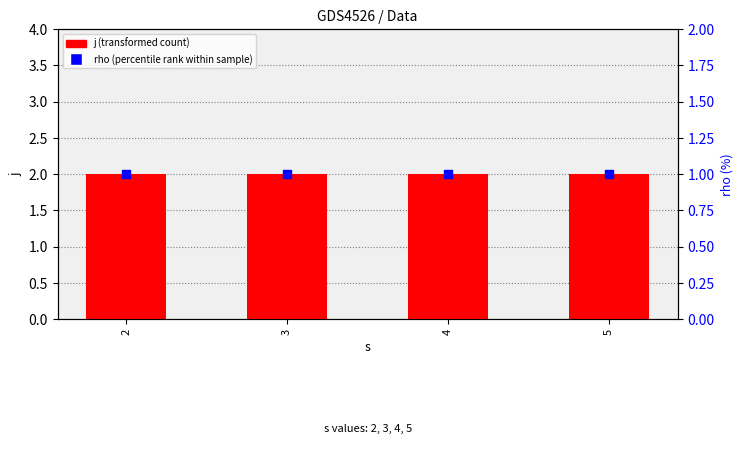

At which category is the sum across all series the highest?

2